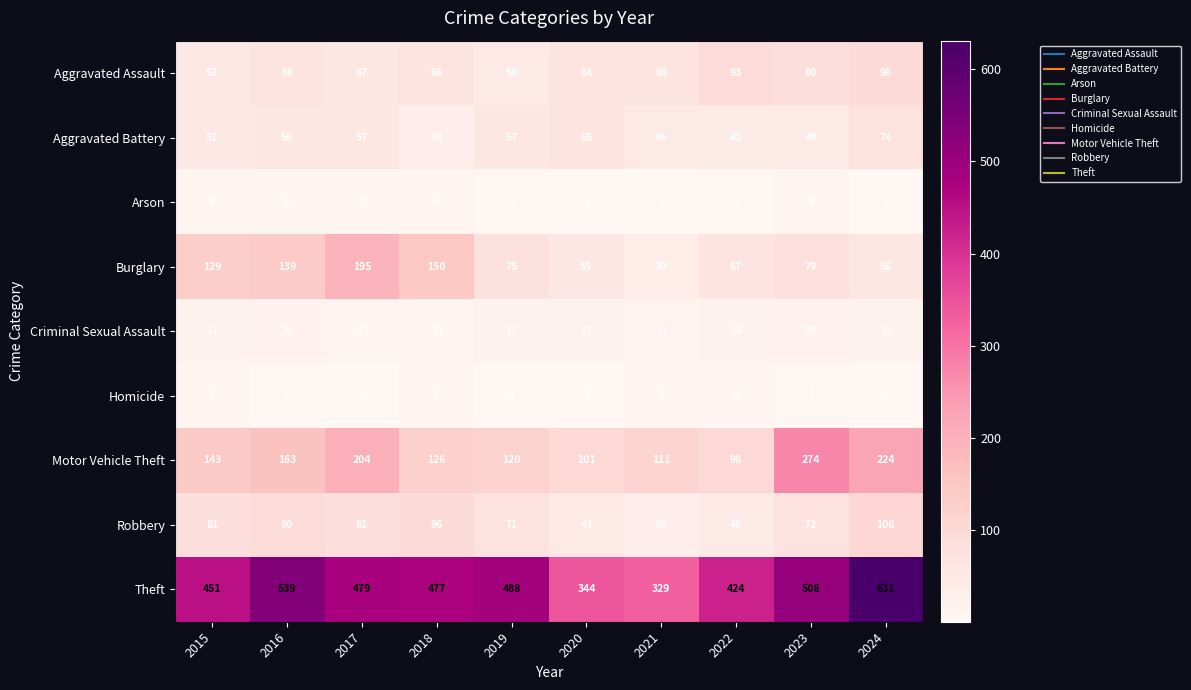

At 2019, list the series in order from smallest to largest.

Homicide, Arson, Criminal Sexual Assault, Aggravated Assault, Aggravated Battery, Robbery, Burglary, Motor Vehicle Theft, Theft